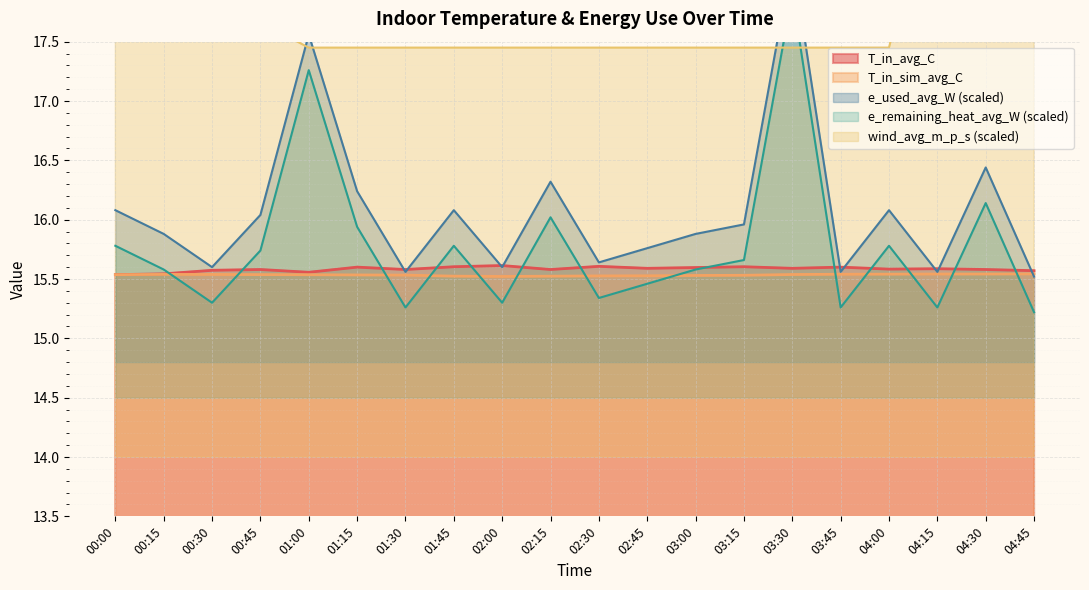

True or false: wind_avg_m_p_s and T_in_avg_C intersect in this chart.

False